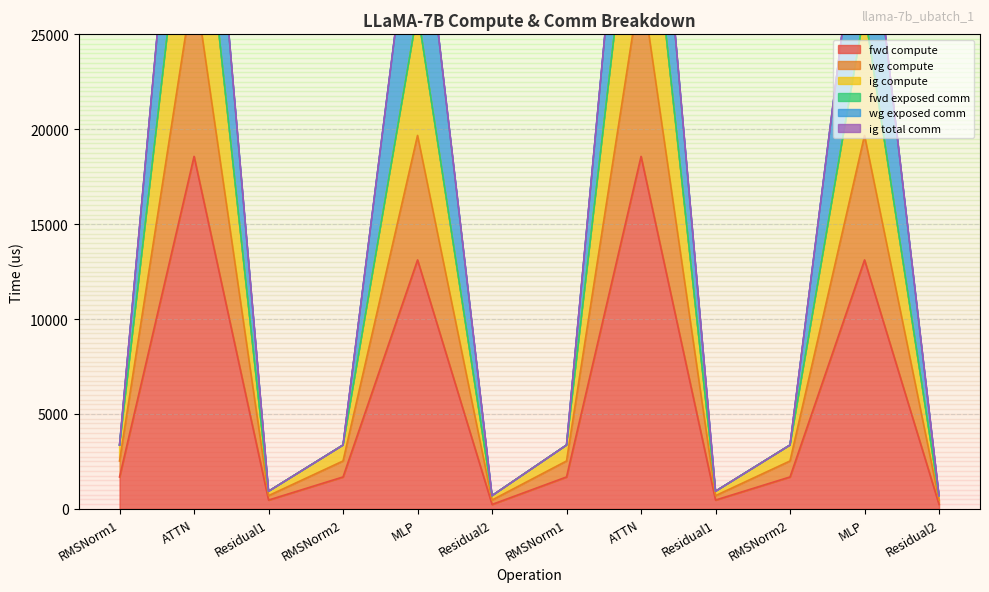

What is the difference between the maximum and minimum values in the ig compute series?

36444.1